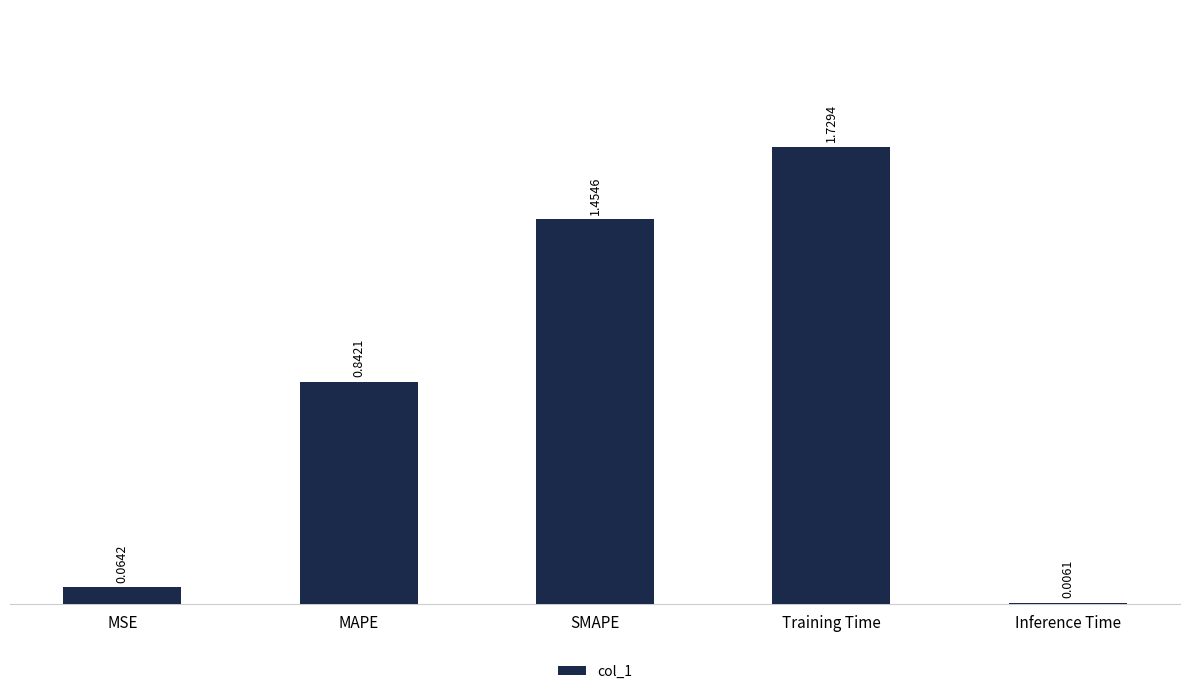

What is the change in value from MSE to Training Time?

+1.7